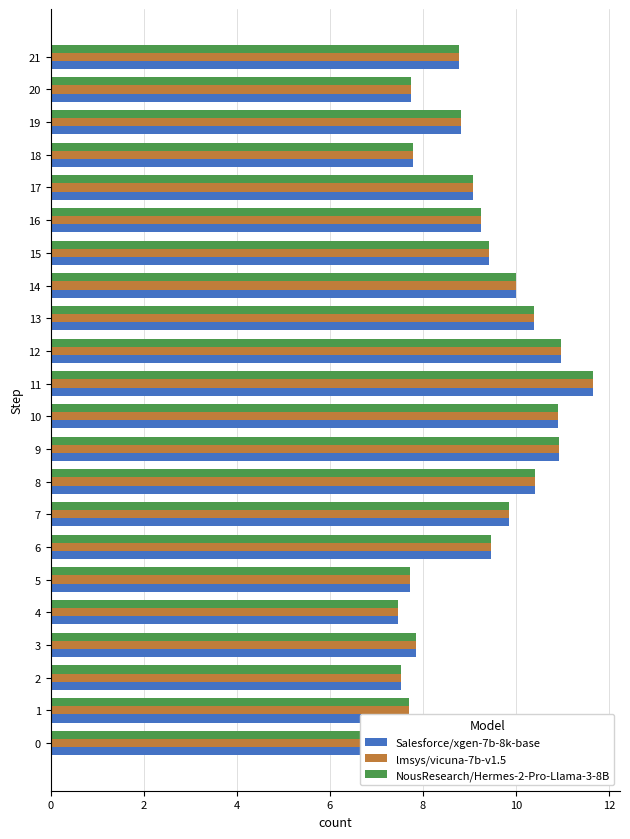

How many data points does each series have?

22